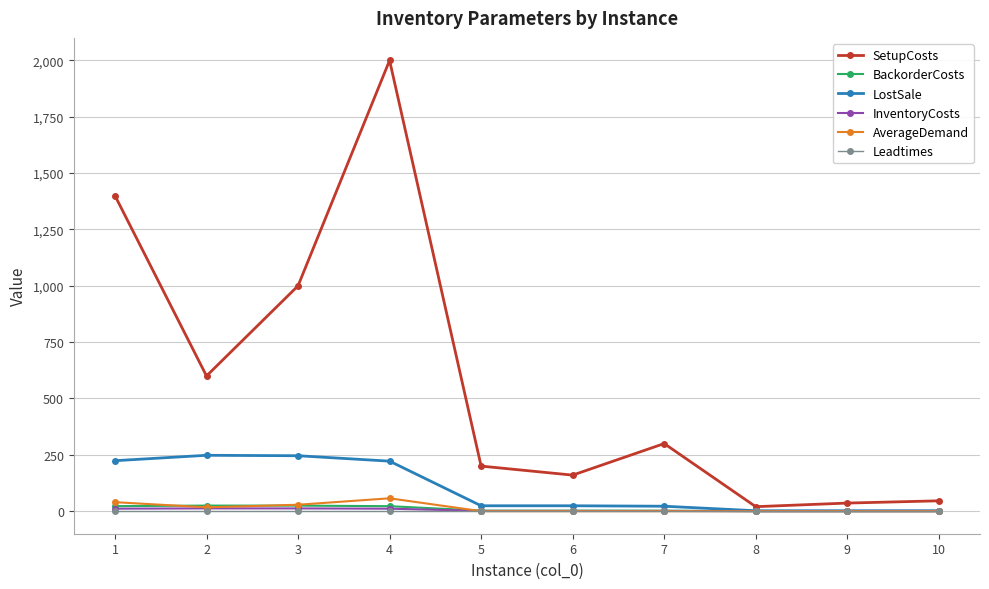

At which category does SetupCosts reach its first local valley?

2